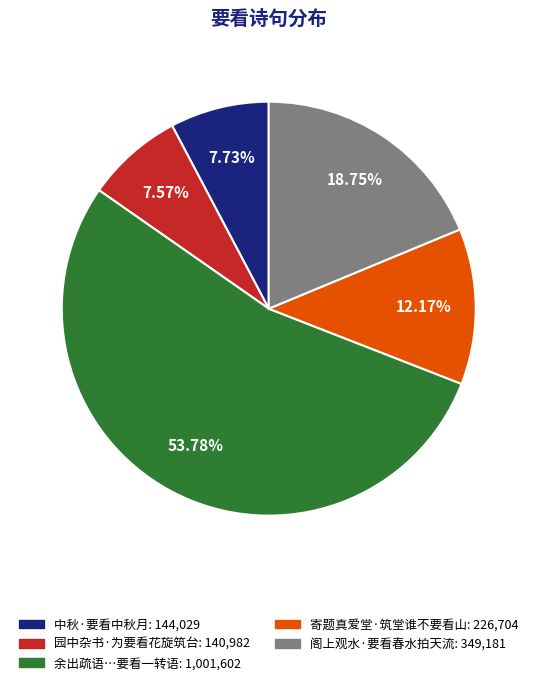

Does any single category account for the majority?

Yes